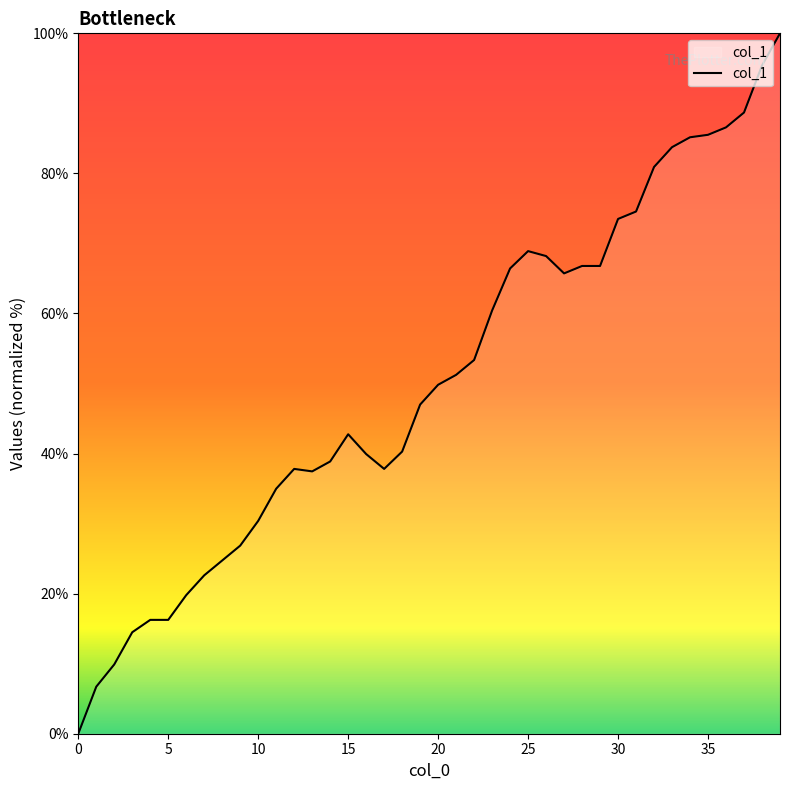

What is the greatest value displayed?

100.0